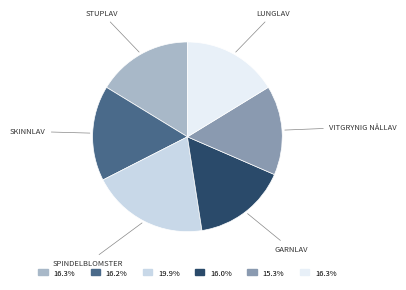

Is there any slice that represents more than half of the pie?

No